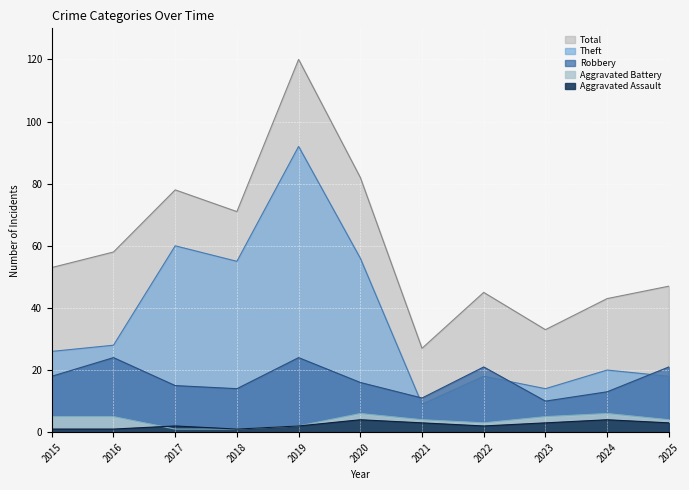

What is the value of the Total point at the 1st from the left?

53